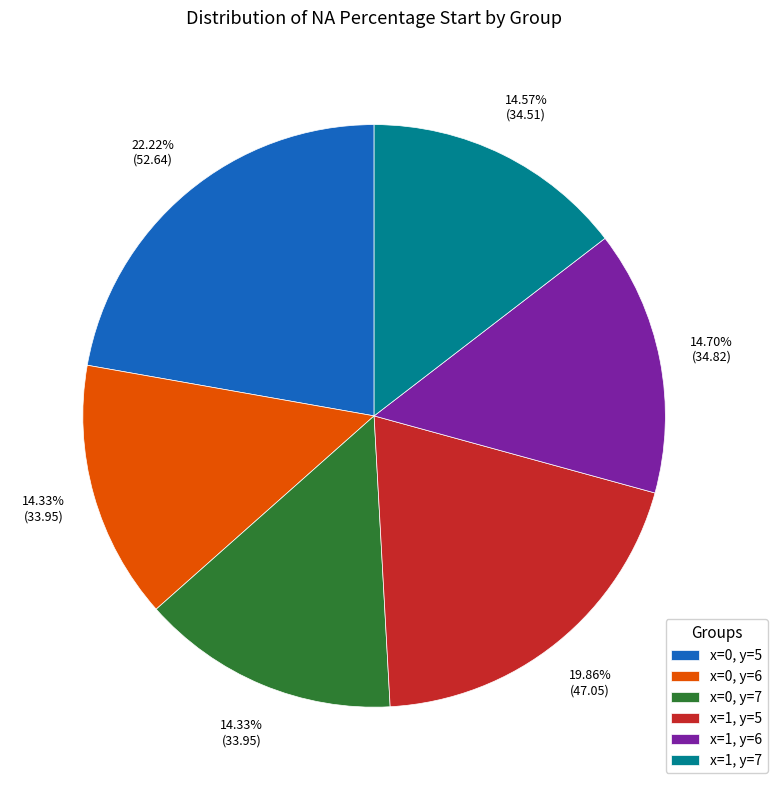

What percentage is the x=1, y=5 slice, to the nearest percent?

20%